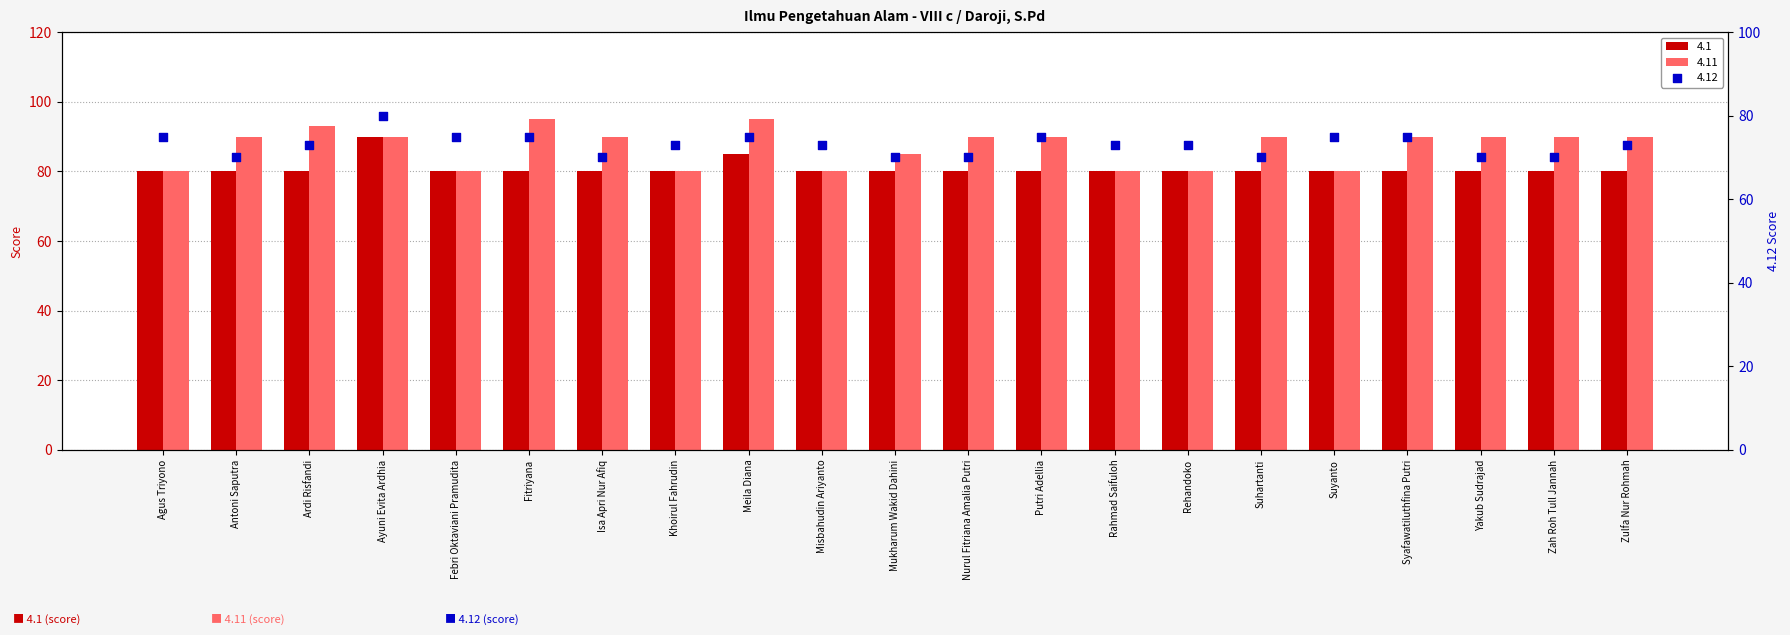

At which category is the sum across all series the highest?

Ayuni Evita Ardhia